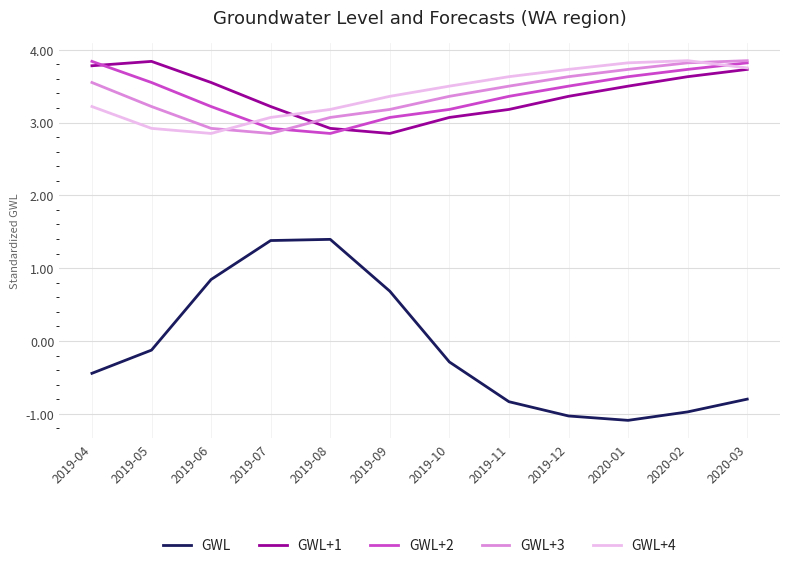

Which series changed the most between 2019-11 and 2020-02?

GWL+1